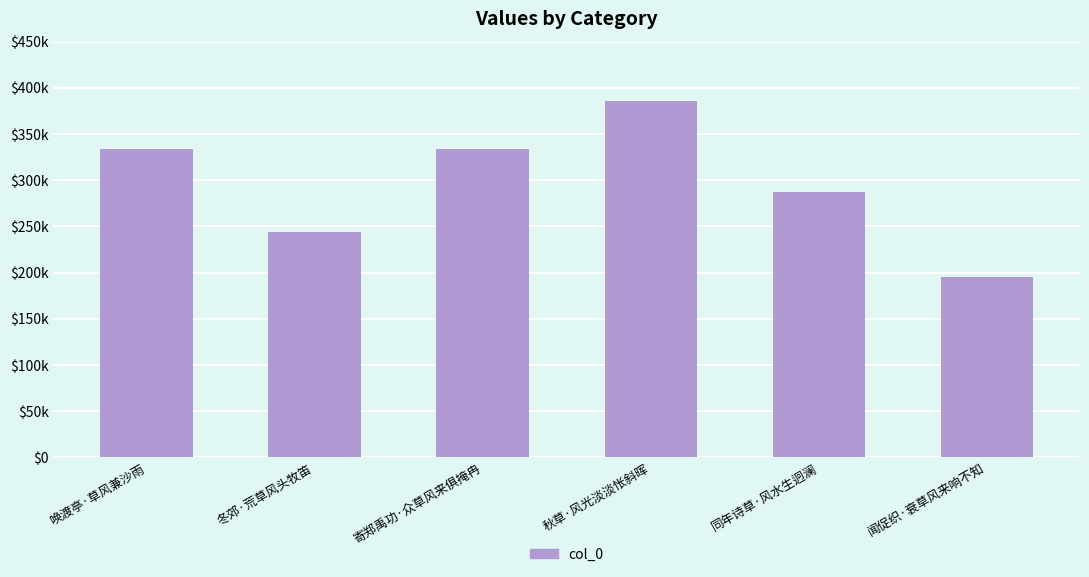

List the labels in order of value, largest first.

秋草·风光淡淡怅斜晖, 寄郑禹功·众草风来俱掩冉, 唤渡亭·草风兼沙雨, 同年诗草·风水生迥澜, 冬郊·荒草风头牧笛, 闻促织·衰草风来响不知